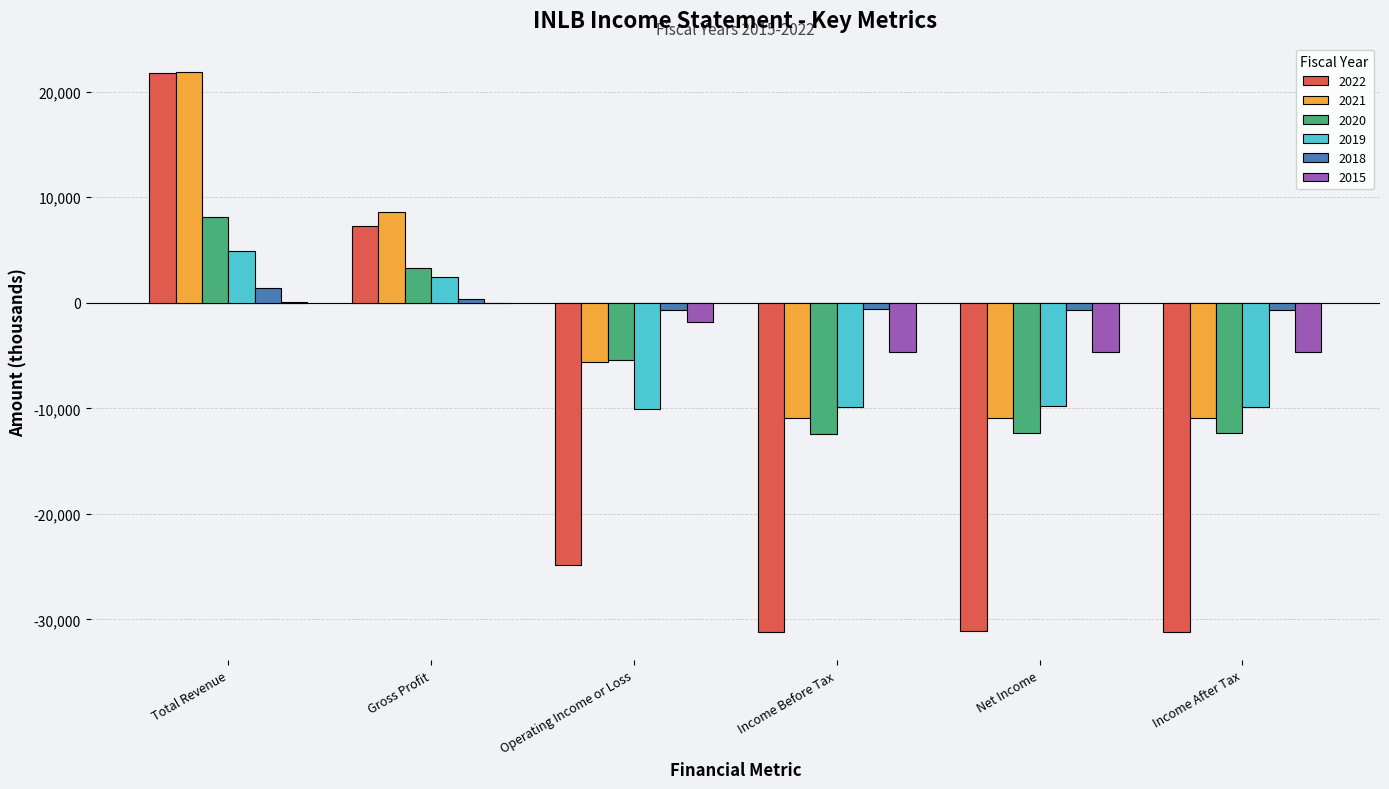

The value of 2020 at Net Income is -3747. True or false?

False